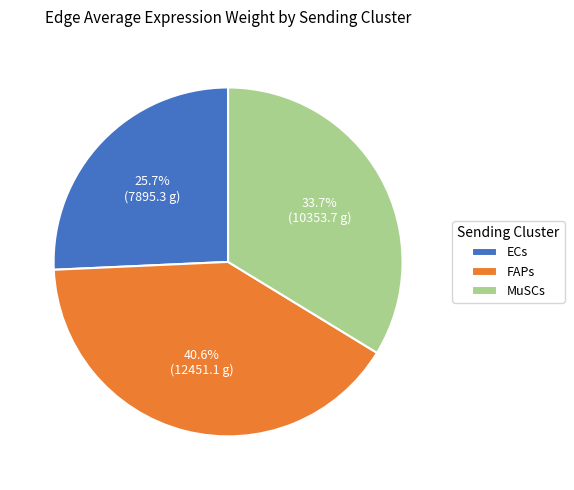

To the nearest percent, what portion does ECs represent?

26%